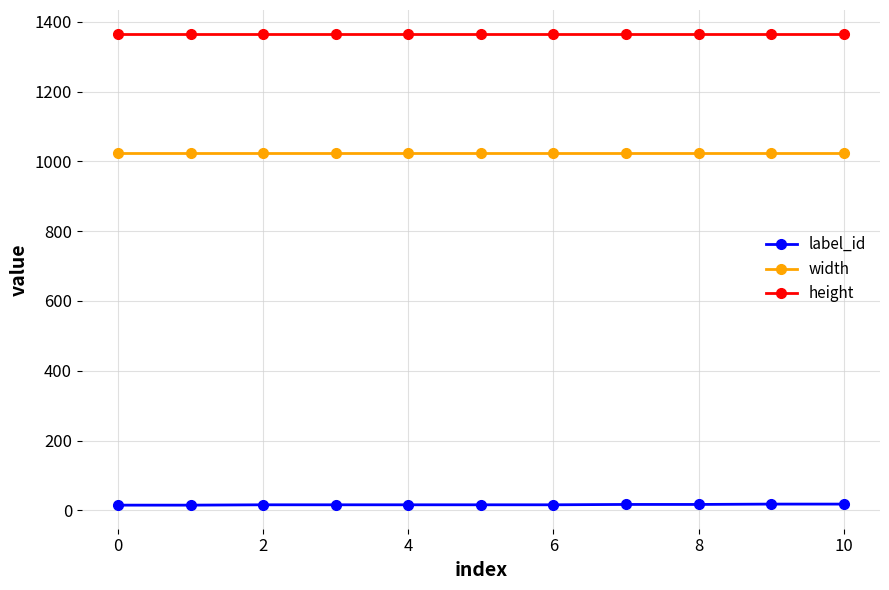

Count the number of data series in this chart.

3